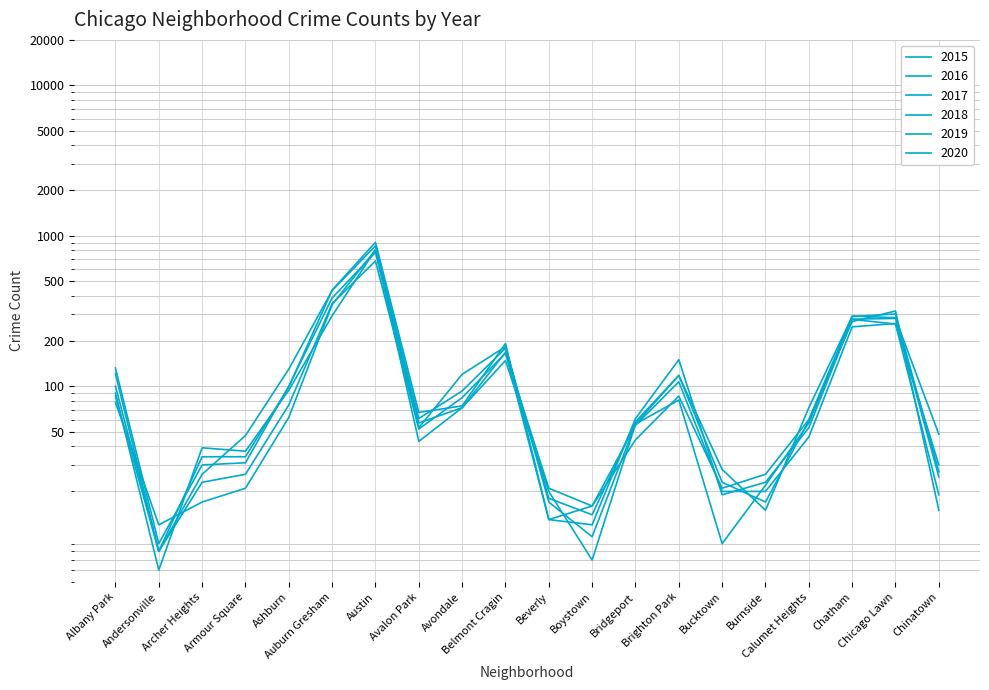

What is the value of the 2019 point at the 4th from the left?

21